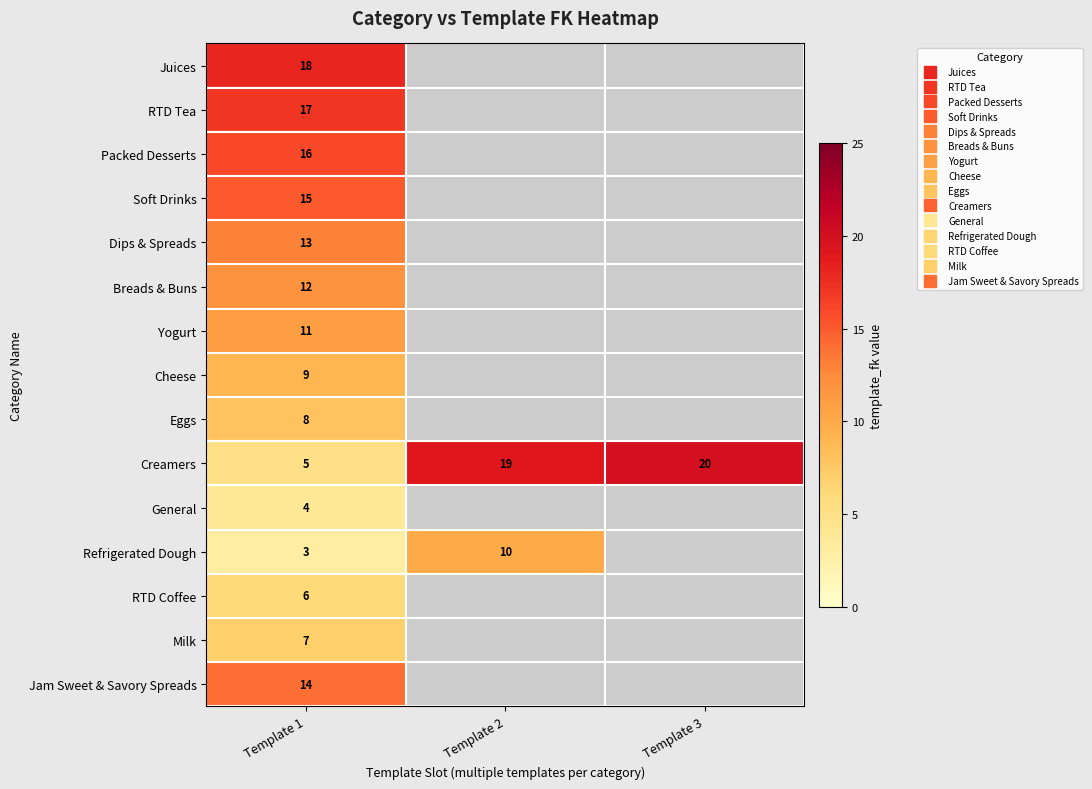

What is the spread (max minus min) of values at Template 1?

15.0